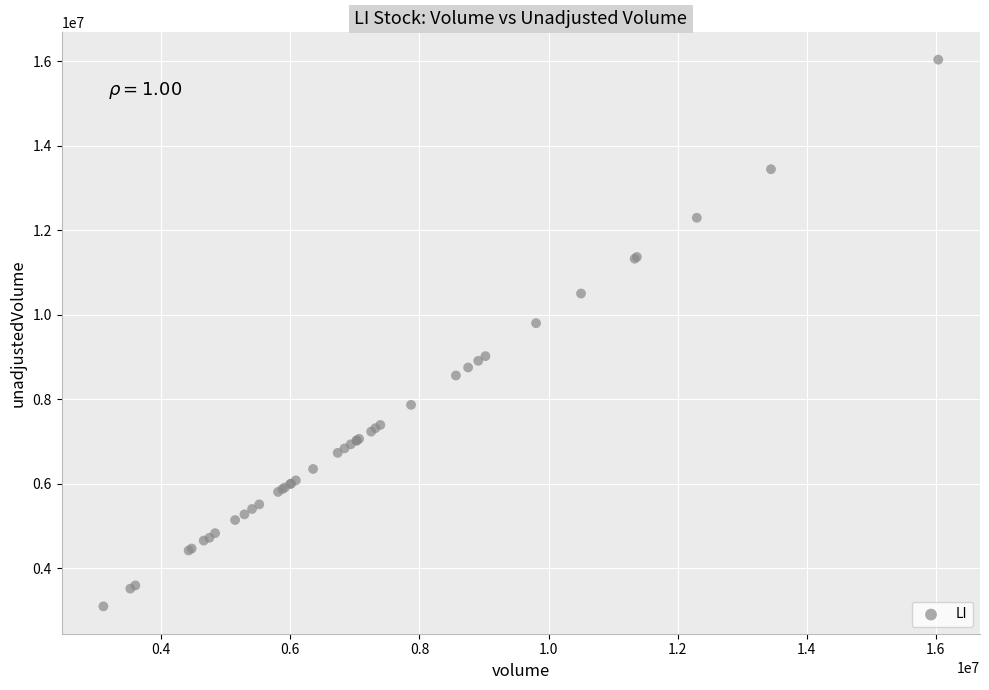

What Y value in the scatter plot is closest to 9568600?

9802000